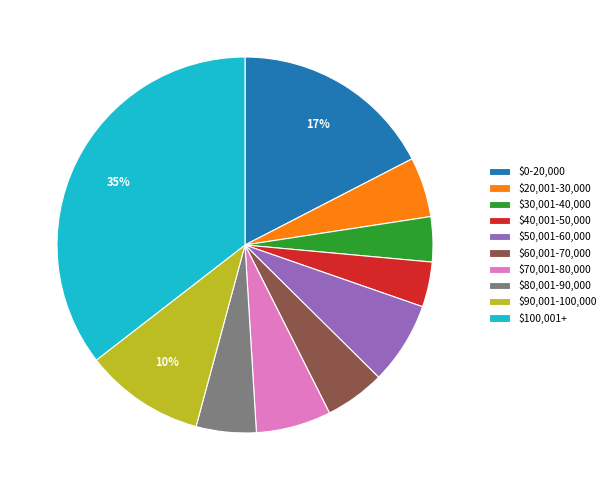

What percentage is the $90,001-100,000 slice, to the nearest percent?

10%